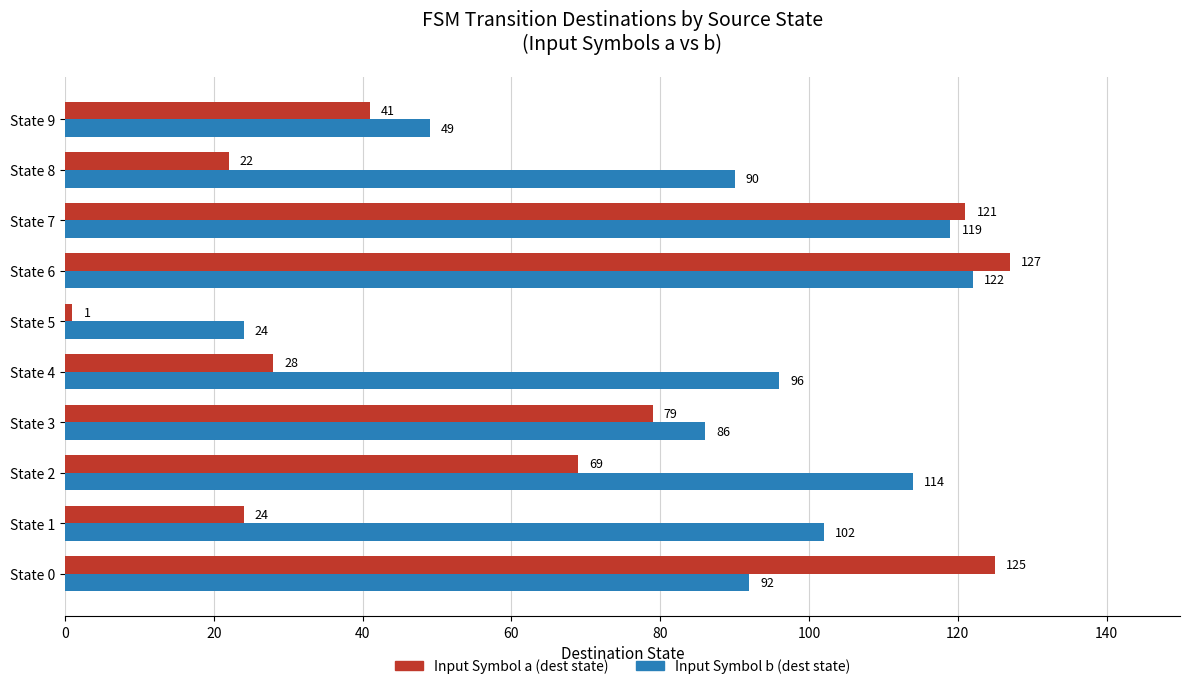

Rank the categories by Input Symbol a (dest state) value from lowest to highest.

State 5, State 8, State 1, State 4, State 9, State 2, State 3, State 7, State 0, State 6